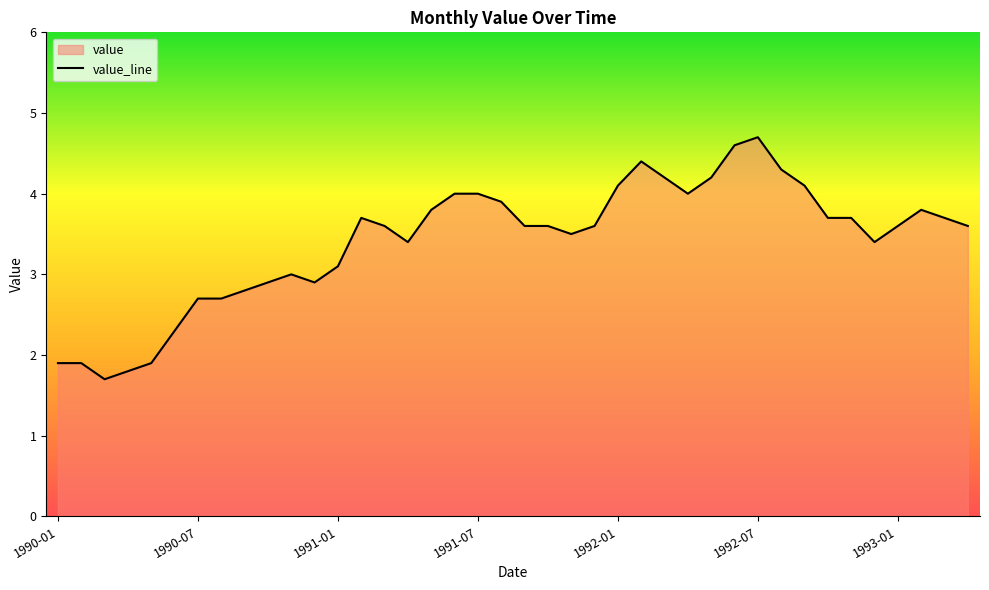

What is the average value?

3.4